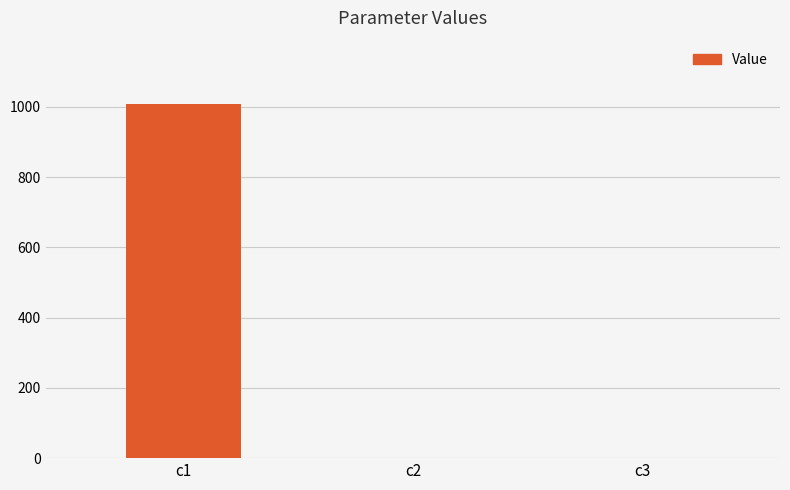

Is it true that the value at c1 is 1368.9?

False